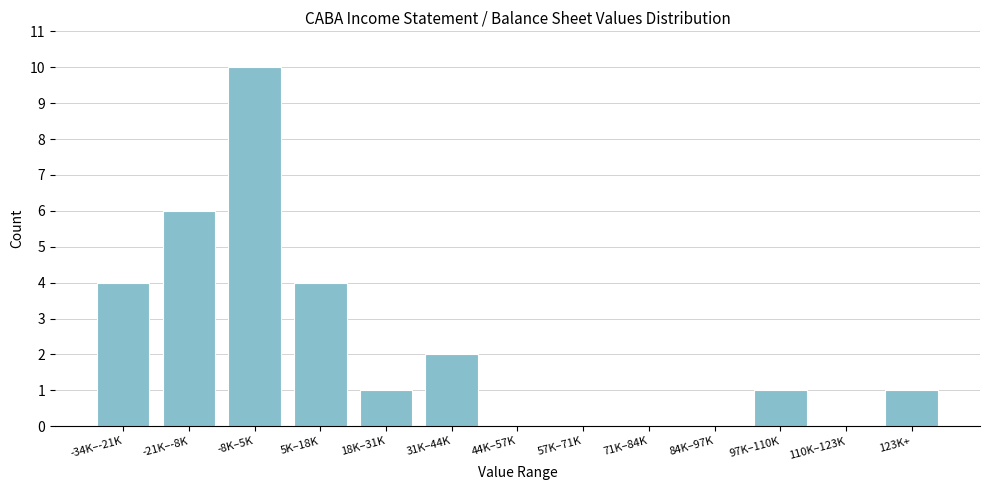

Reading left to right, list all the values displayed in this chart.

-34K–-21K=4	-21K–-8K=6	-8K–5K=10	5K–18K=4	18K–31K=1	31K–44K=2	44K–57K=0	57K–71K=0	71K–84K=0	84K–97K=0	97K–110K=1	110K–123K=0	123K+=1